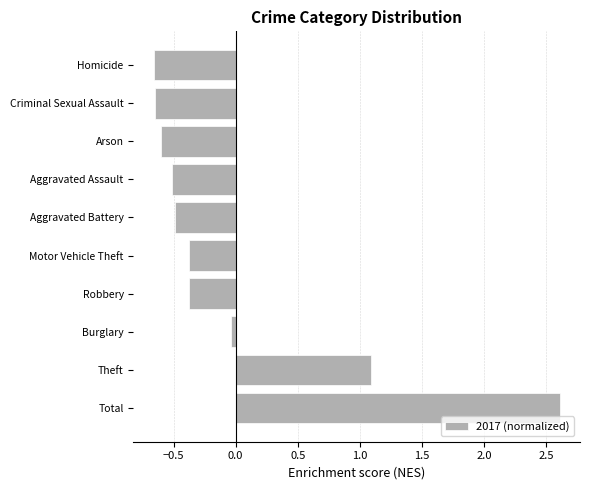

How many values are above zero?

2